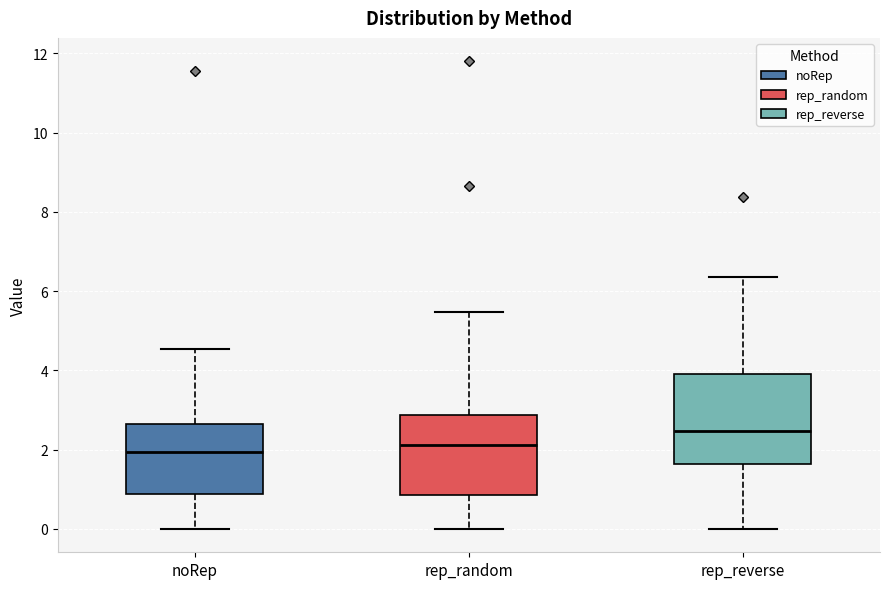

Which box's median line is the highest?

rep_reverse